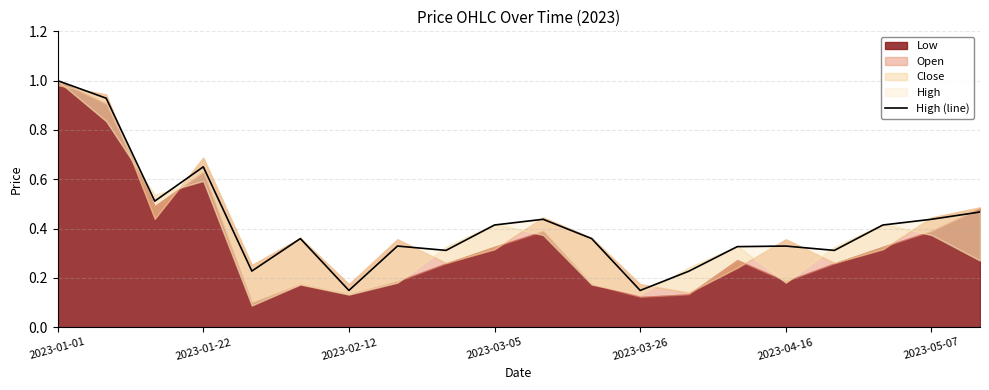

True or false: the data shows 0.4 at 2023-03-05.

True